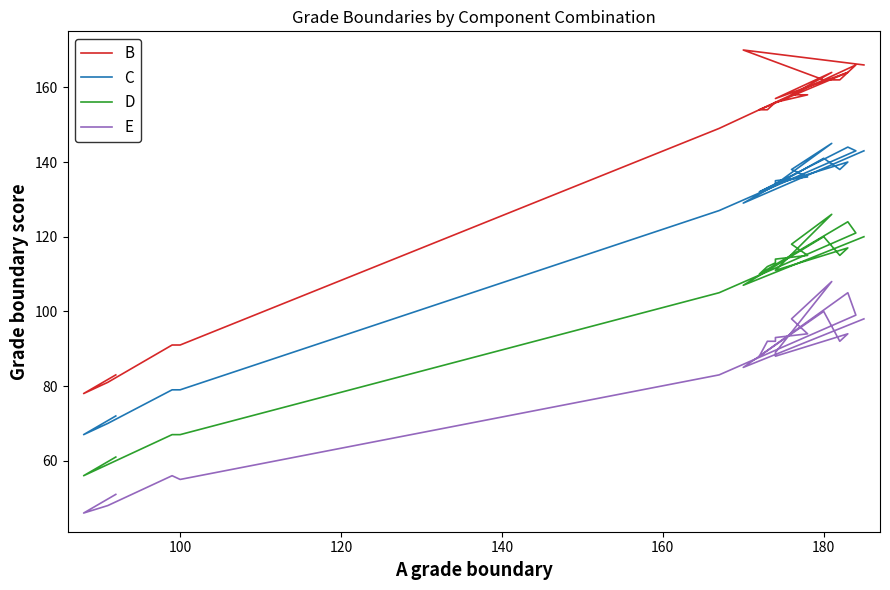

What is the greatest value displayed?

170